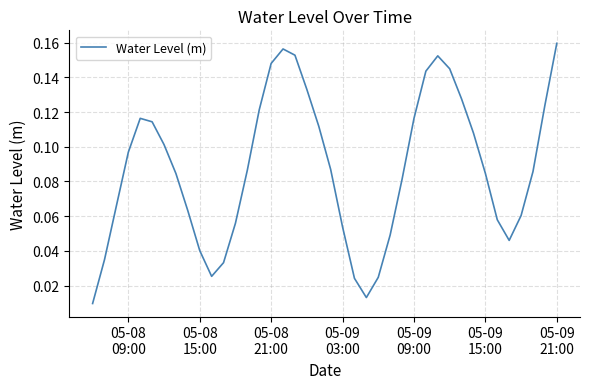

How many lines are shown in the chart?

1